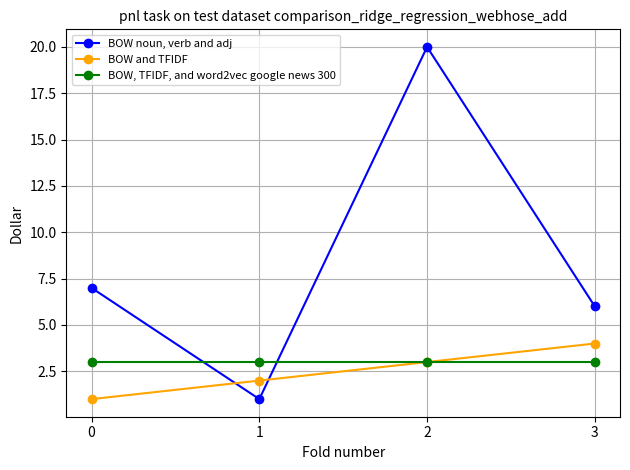

At how many categories does at least one series exceed 4?

3